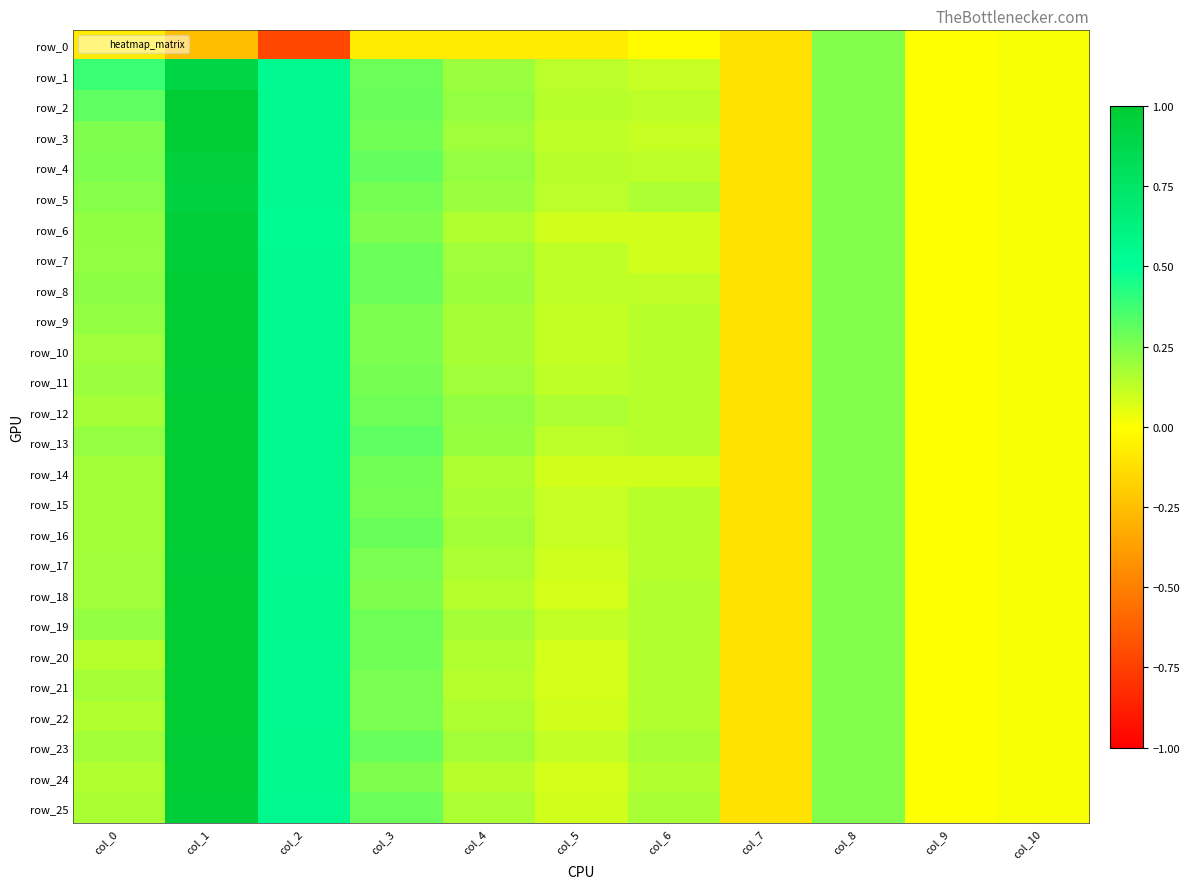

How many values in the row_8 series are below 0?

1